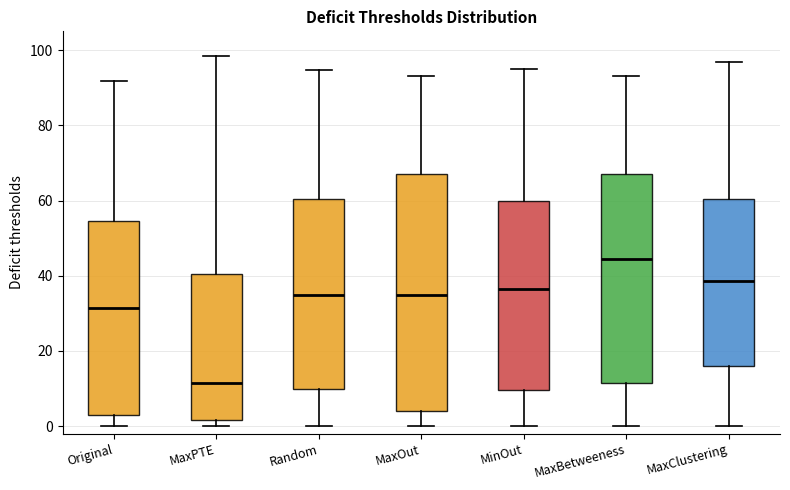

Where does the median line of the box for Random sit on the y-axis? The values are not printed on the chart, so give them approximately, as read against the axis.

34